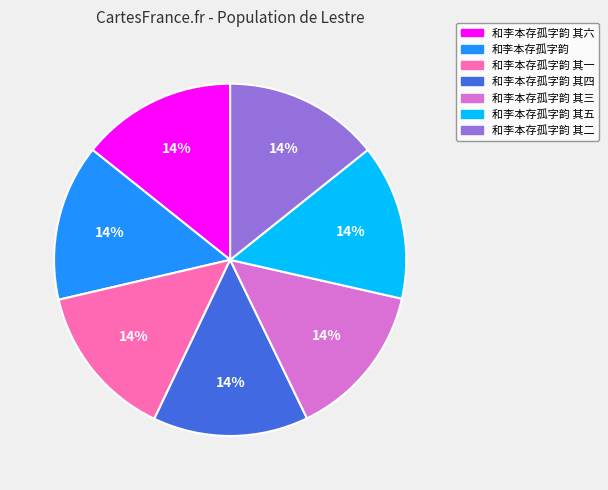

Is there a majority slice in this chart?

No